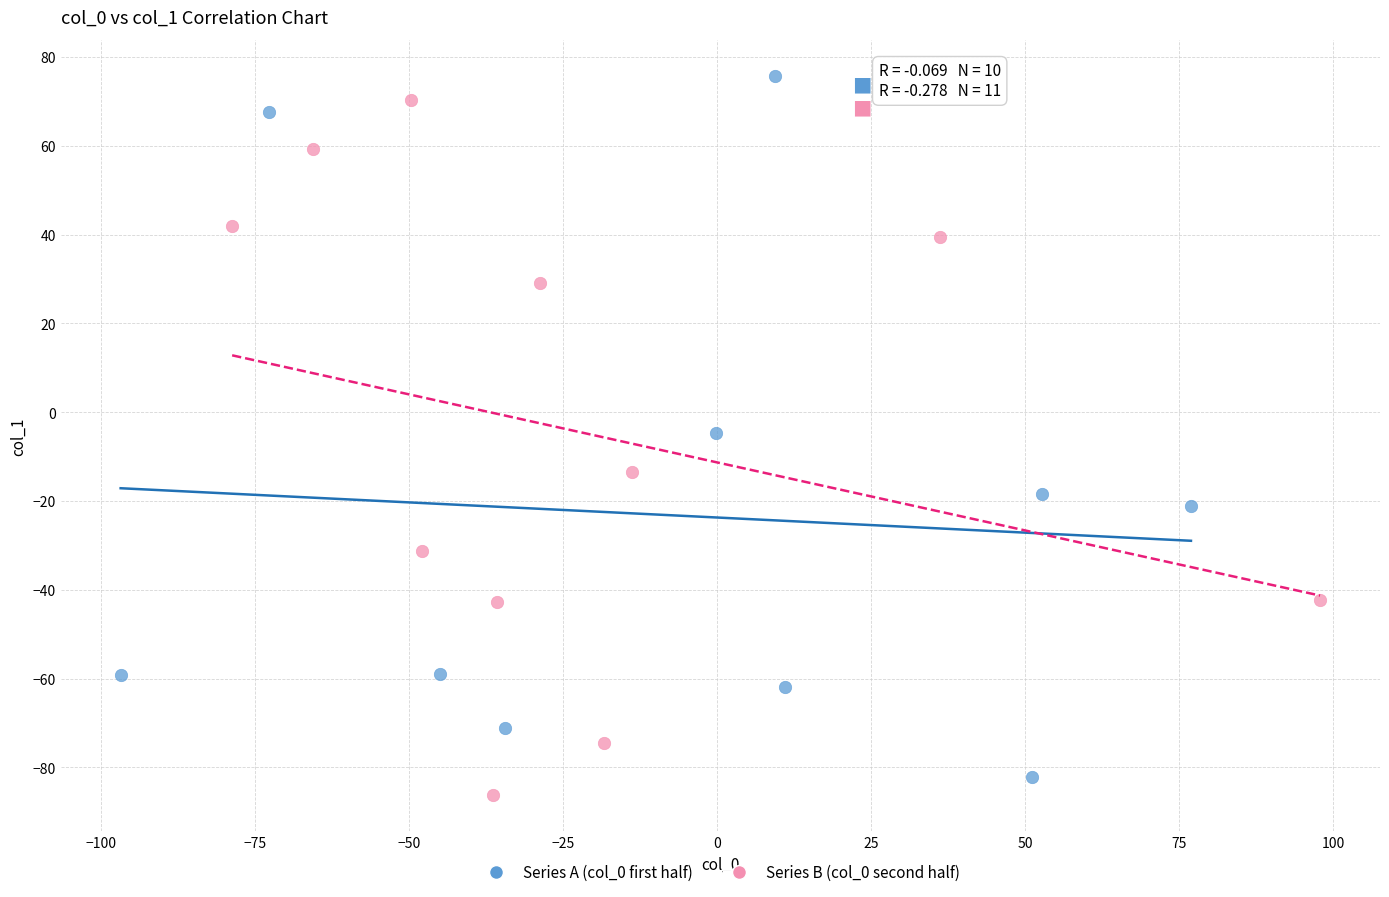

Which series contains the lowest Y value?

Series B (col_0 second half)